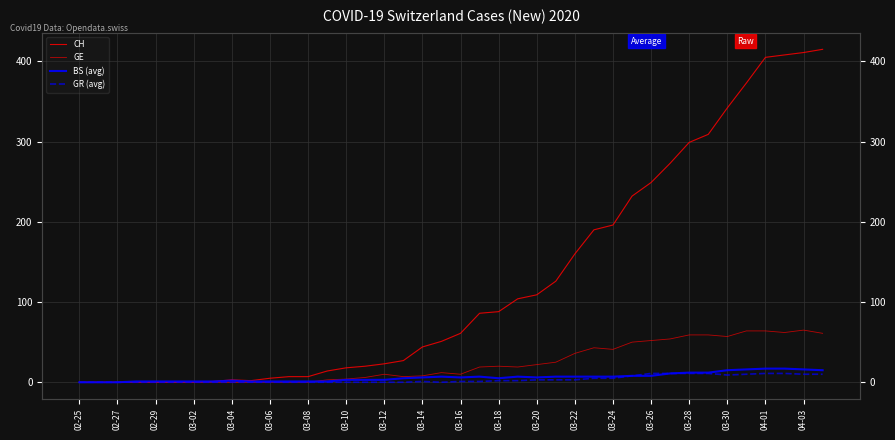

Count the number of categories in the chart.

40